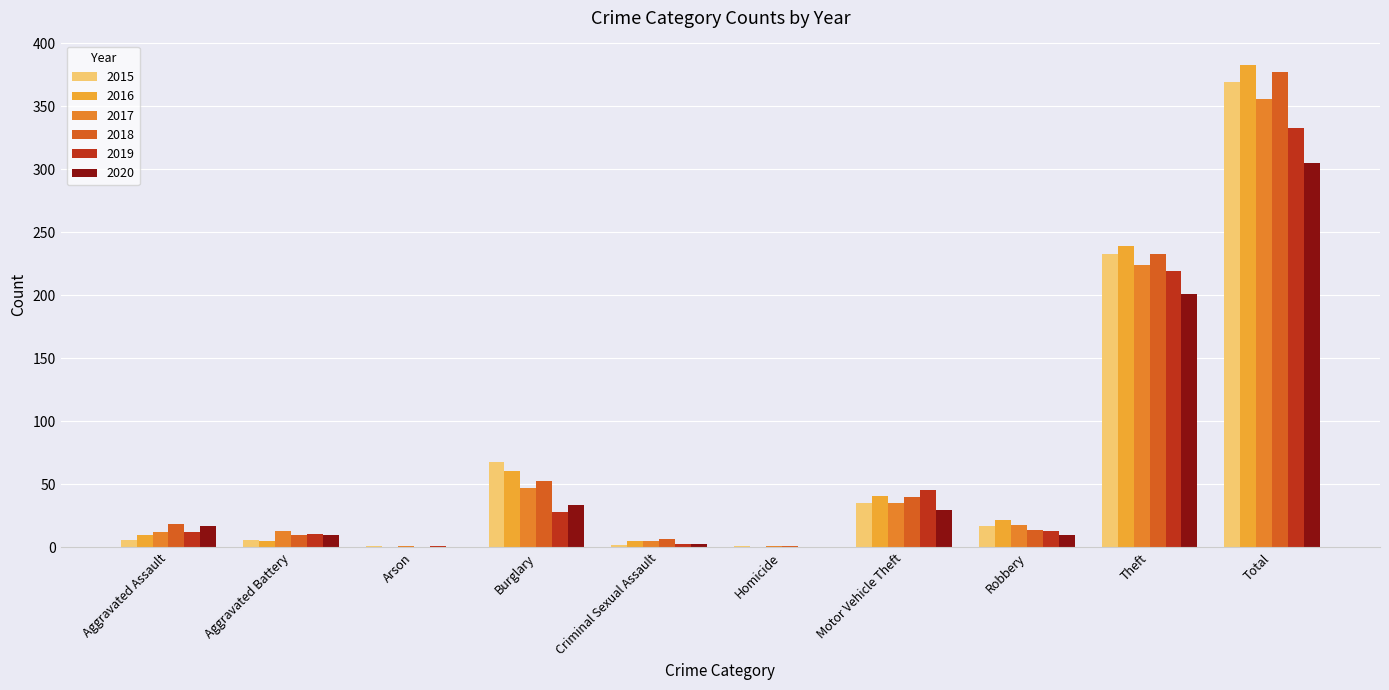

How many data points does each series have?

10